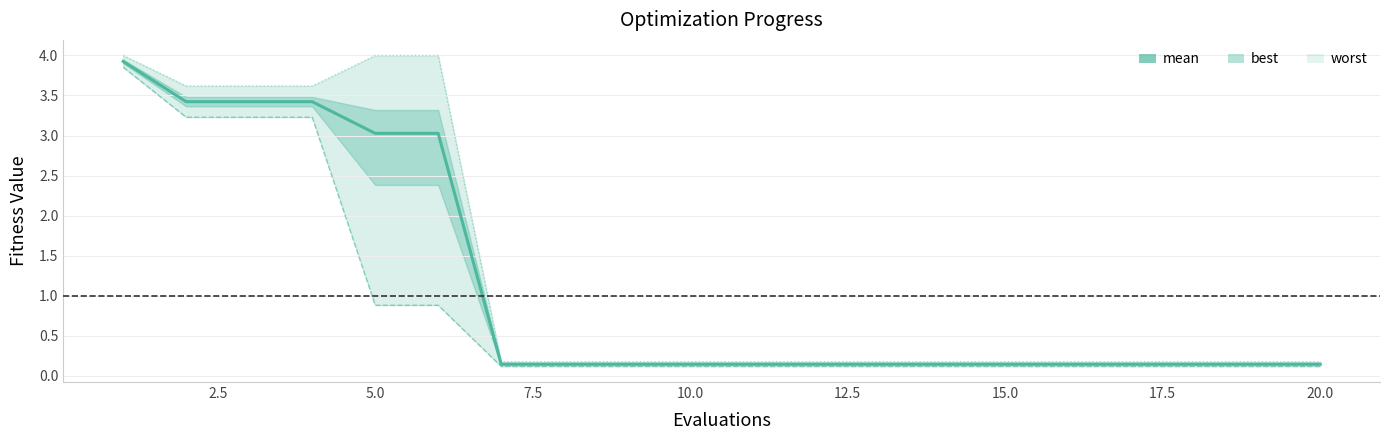

True or false: mean has a value of 0.1 at 16.

False